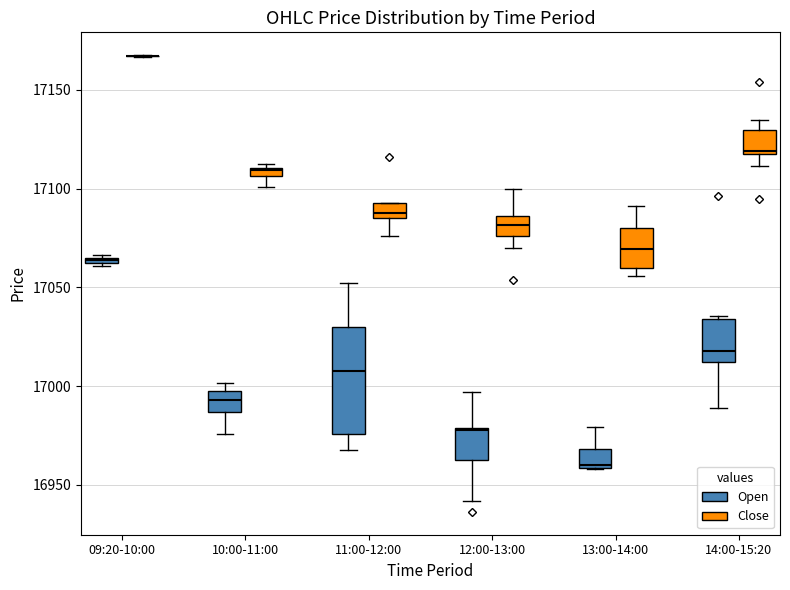

Comparing the boxes themselves (not the whiskers), which one is the tallest?

11:00-12:00 (Open)